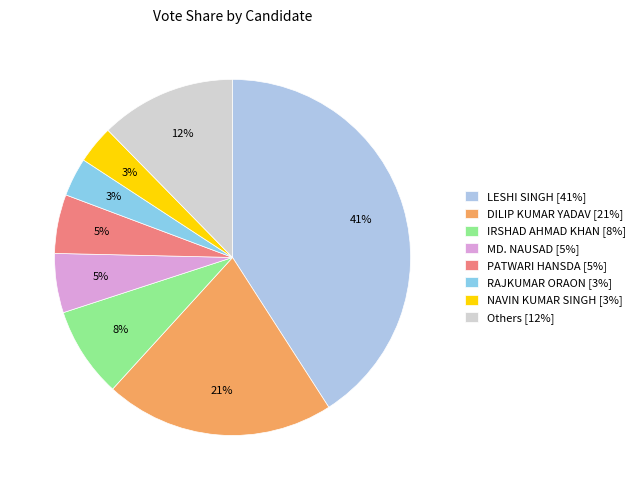

How many segments does this pie chart have?

8